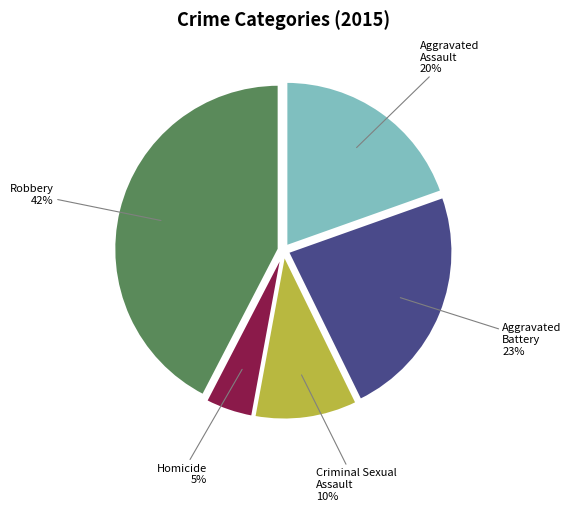

Is there any slice that represents more than half of the pie?

No